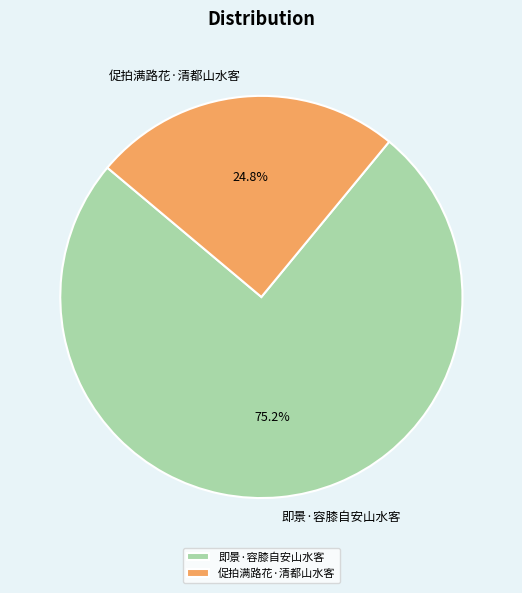

Is 即景·容膝自安山水客 the majority of the pie?

Yes